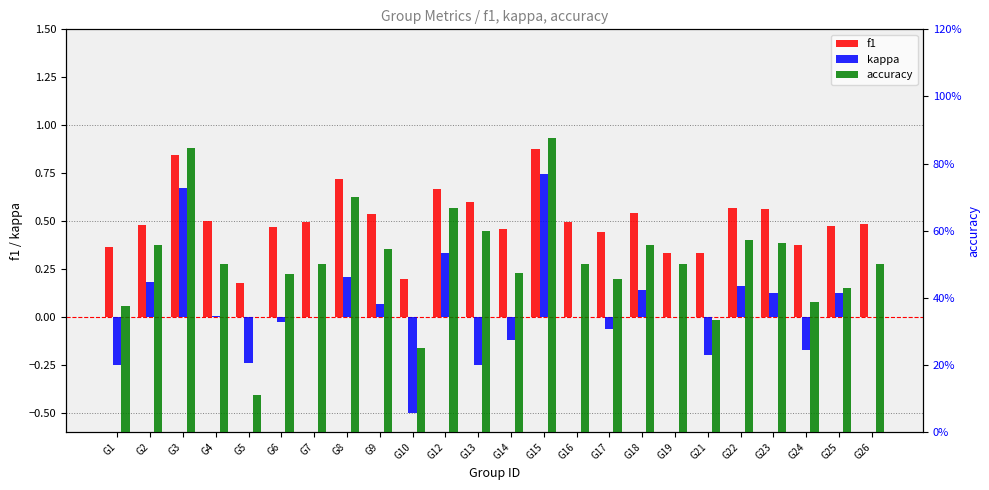

What is the value of the kappa bar at the 13th from the left?

-0.1